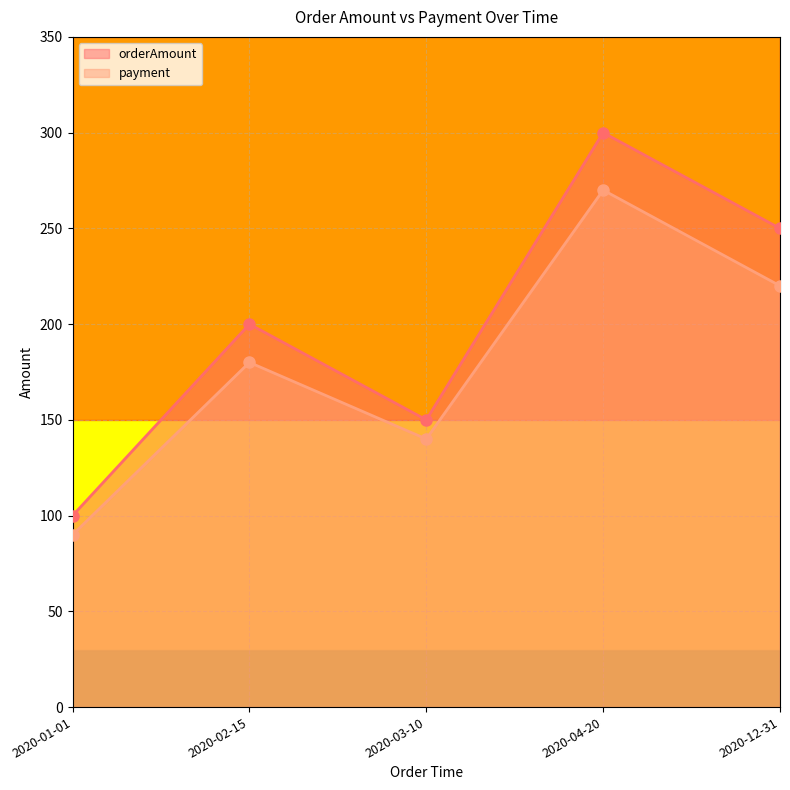

Is it true that payment equals 220 at 2020-12-31?

True